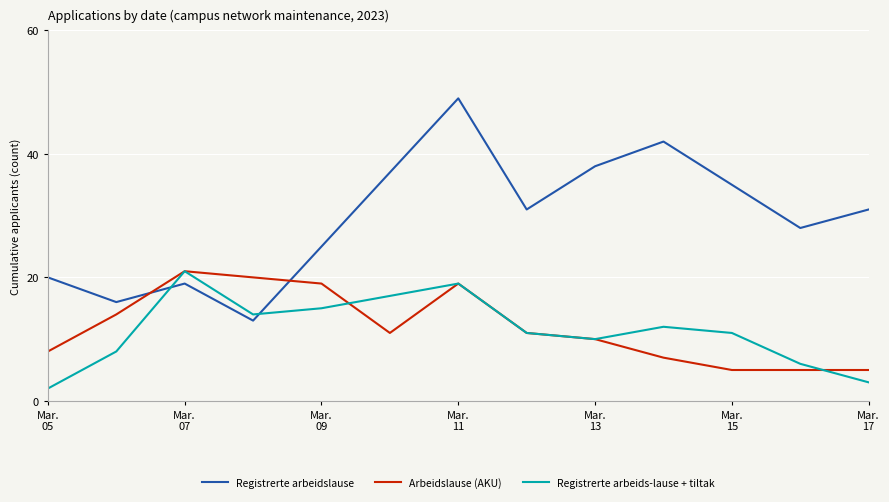

Which series has the largest total across all categories?

Registrerte arbeidslause